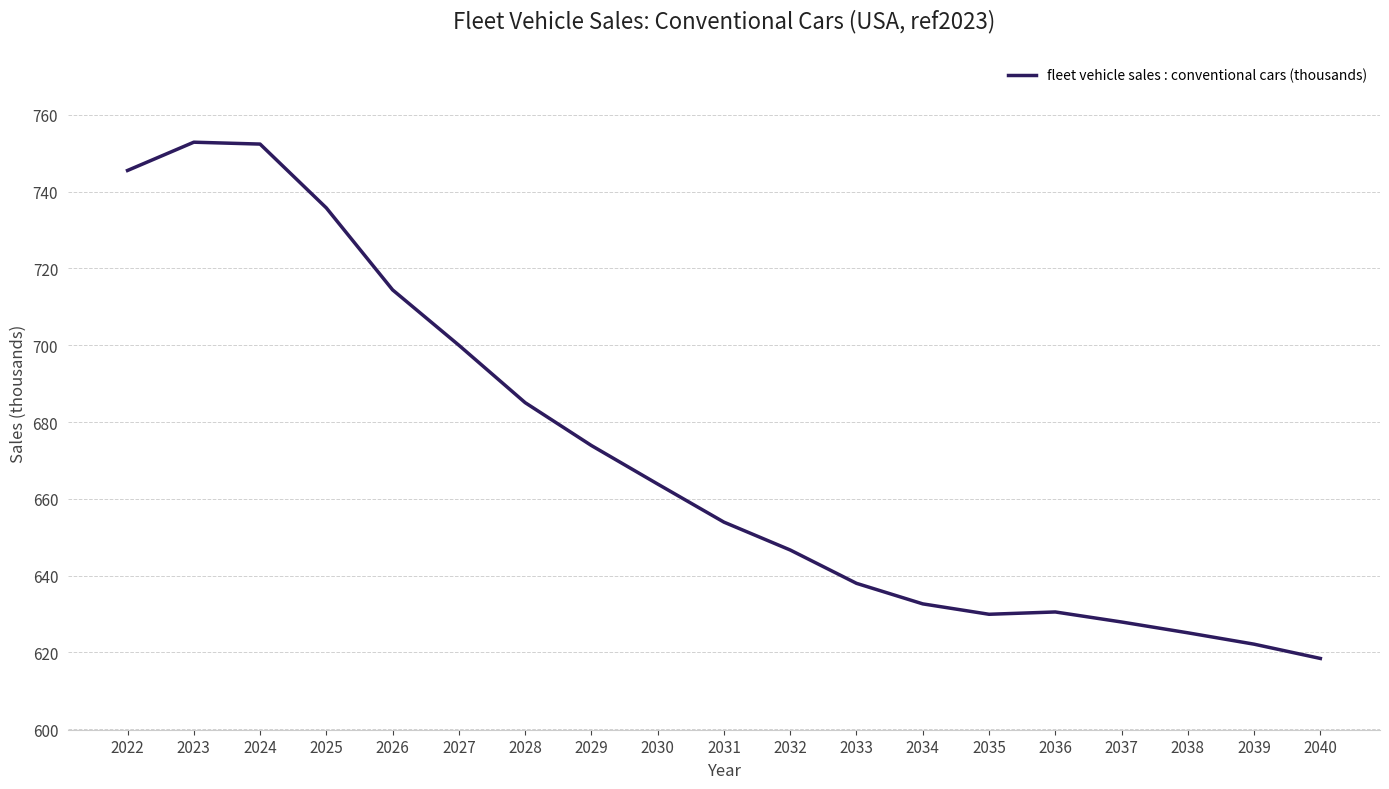

Which category has the lowest value across all series?

2040